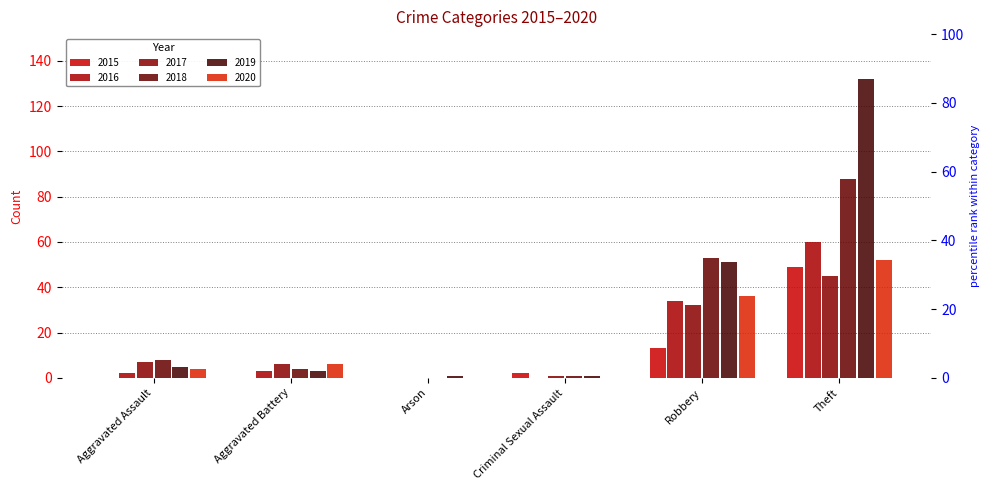

Rank the categories by 2016 value from lowest to highest.

Arson, Criminal Sexual Assault, Aggravated Assault, Aggravated Battery, Robbery, Theft